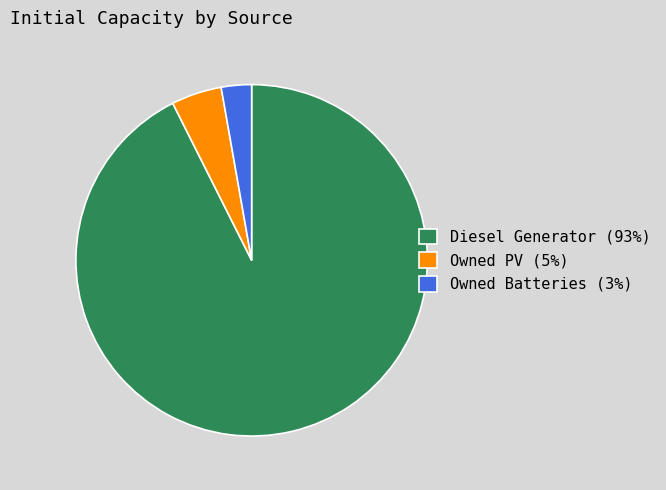

Is the sum of Owned PV and Diesel Generator greater than half?

Yes